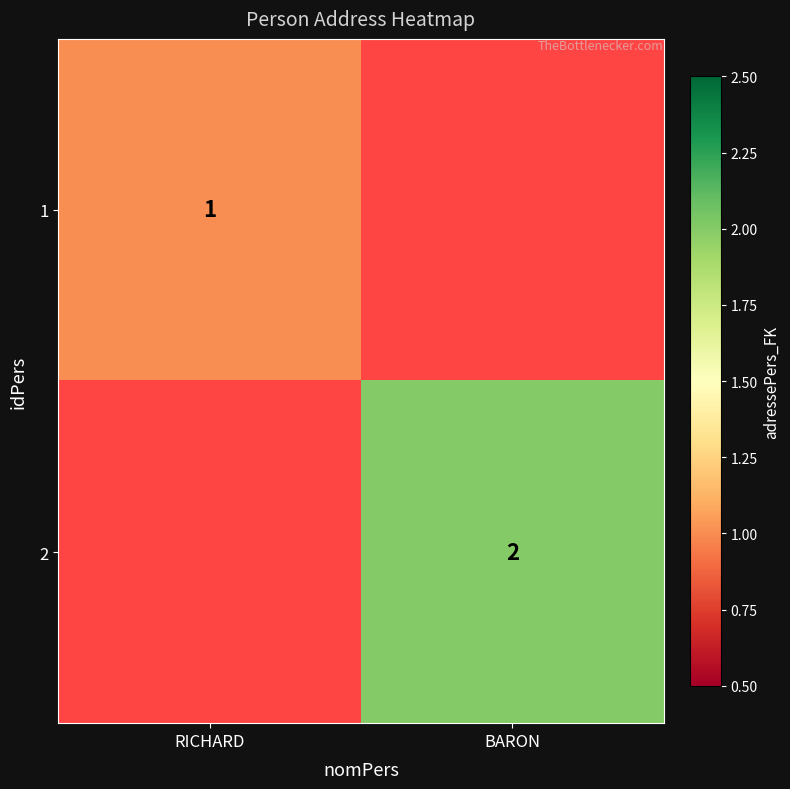

Is it true that 2 equals 2 at BARON?

True